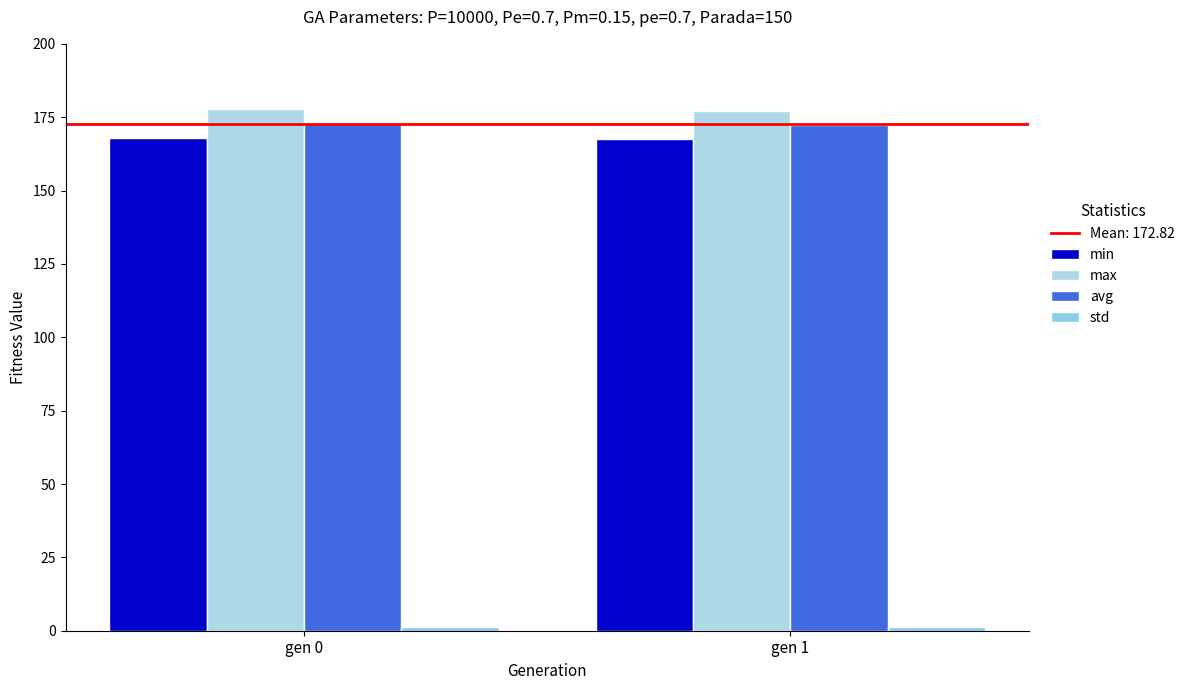

At which label is avg closest to 172?

gen 1